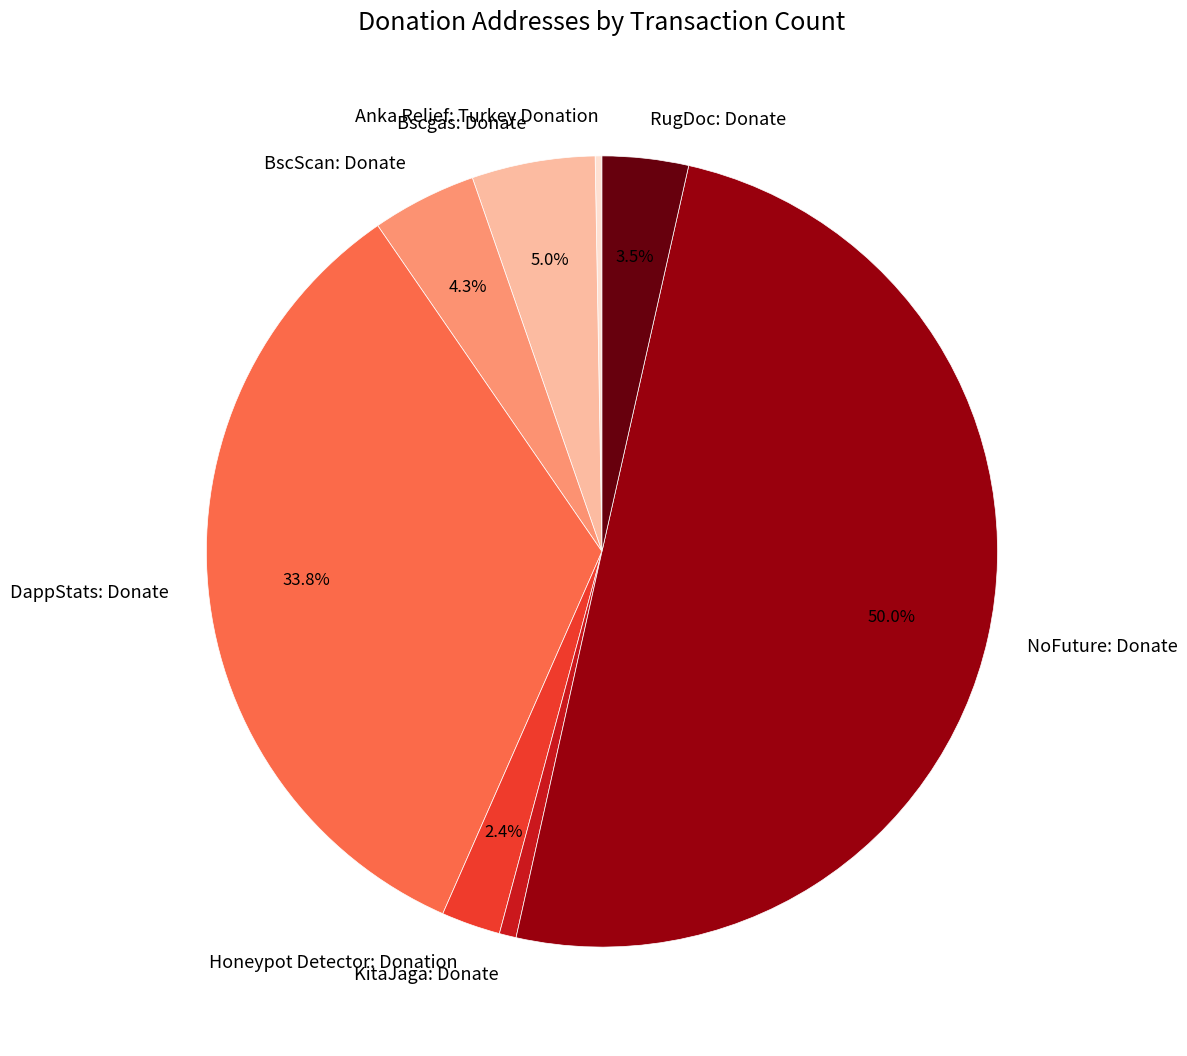

Is Bscgas: Donate the majority of the pie?

No